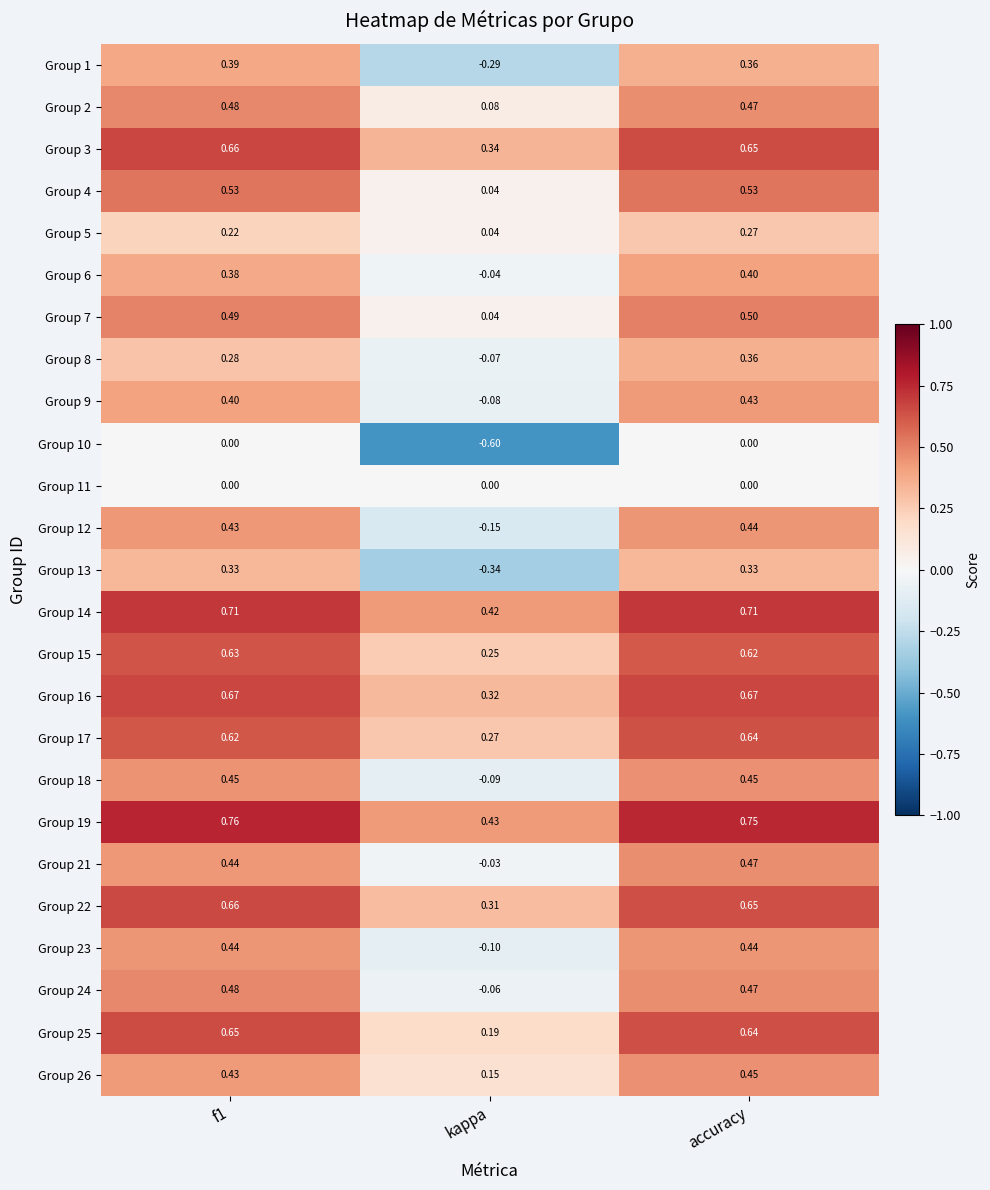

At which label is Group 16 closest to 0?

kappa